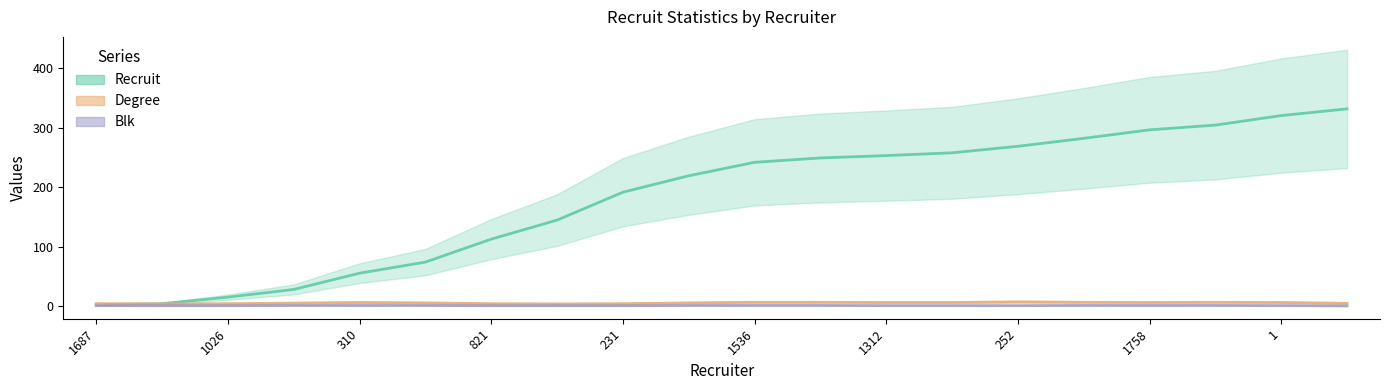

Does the chart display data point markers on the line(s)?

No